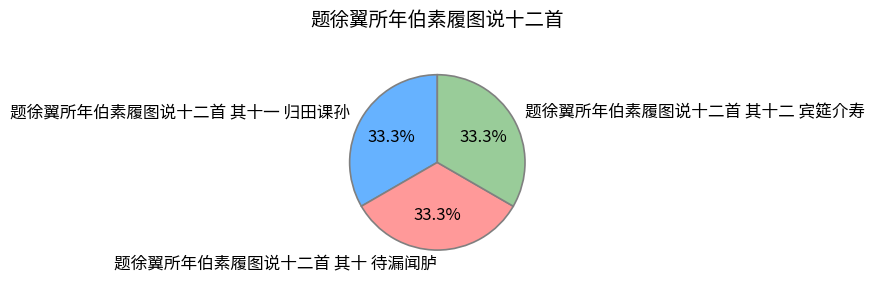

Count the number of slices in the pie.

3